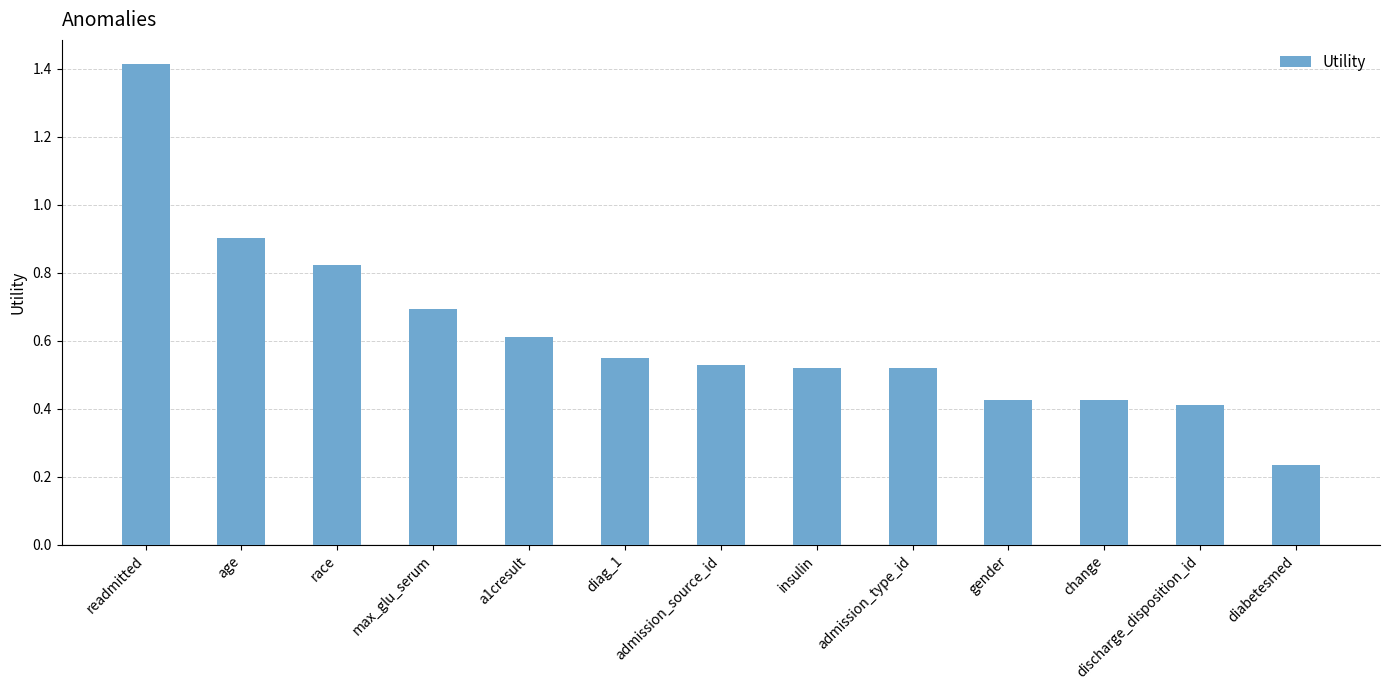

What position from the right is insulin?

6